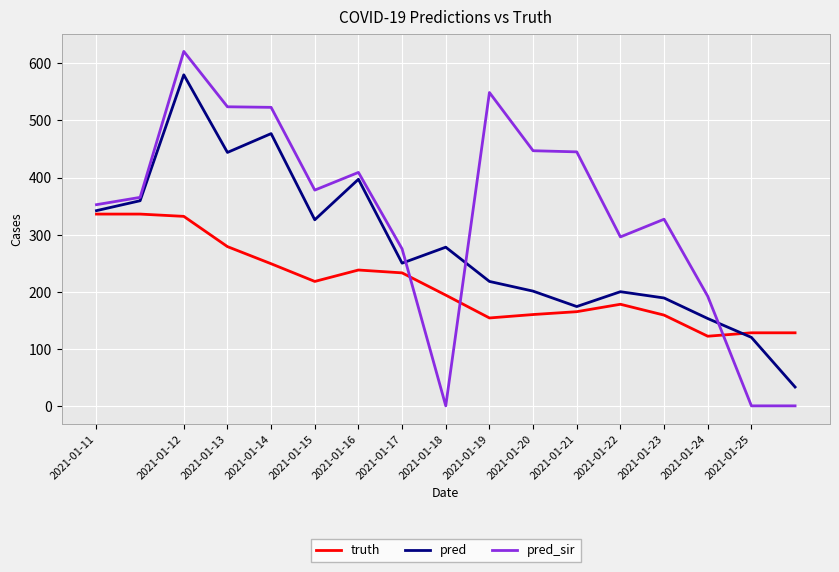

What is the minimum value for pred?

33.0